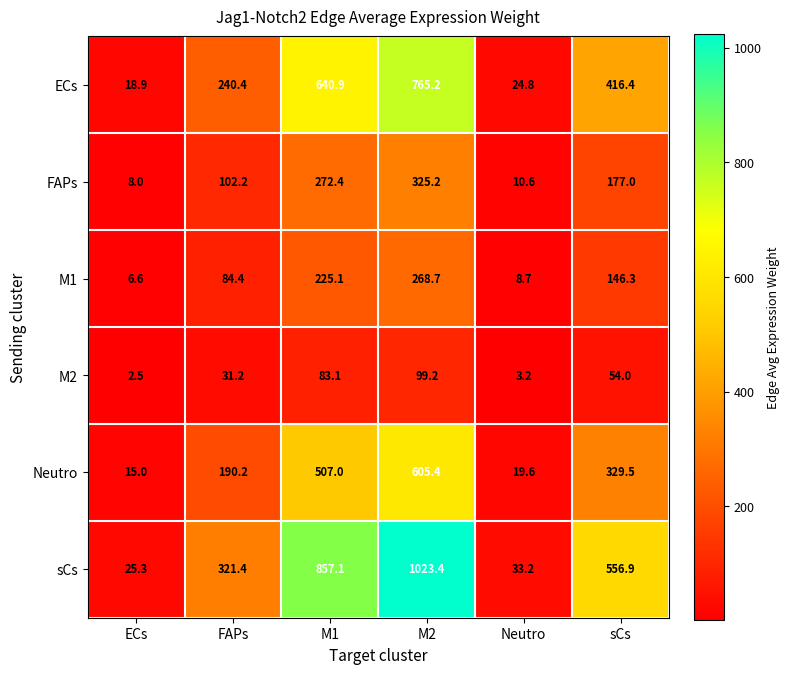

How many data points in FAPs are less than 177?

3